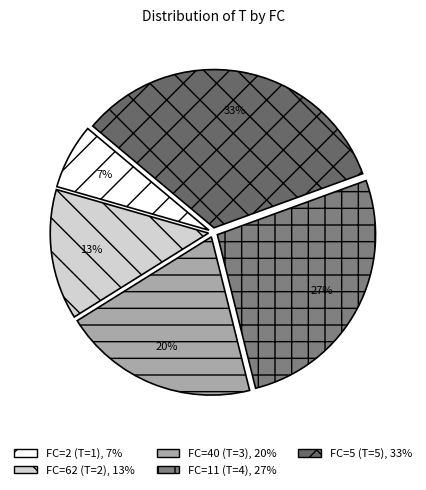

What is the change in value from FC=40 to FC=5?

+2